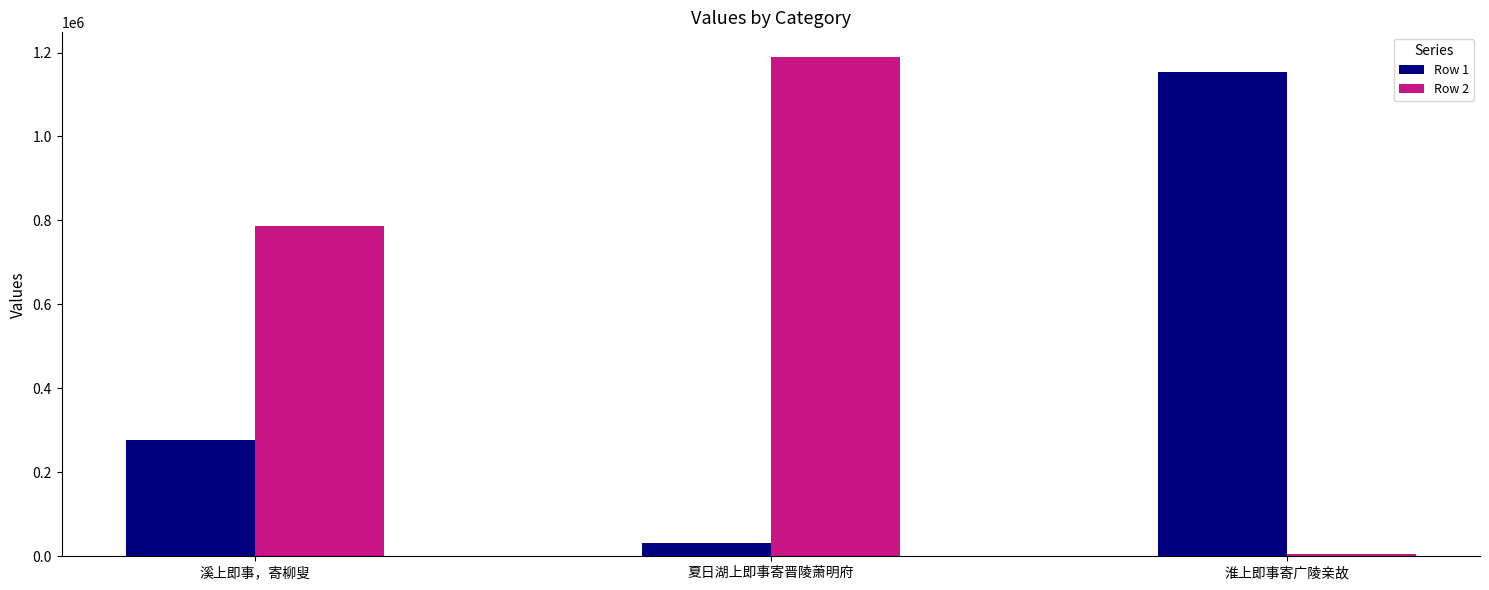

Reading left to right, extract all data points from this chart.

Row 1: 276364	30525	1153093
Row 2: 787223	1188622	5638